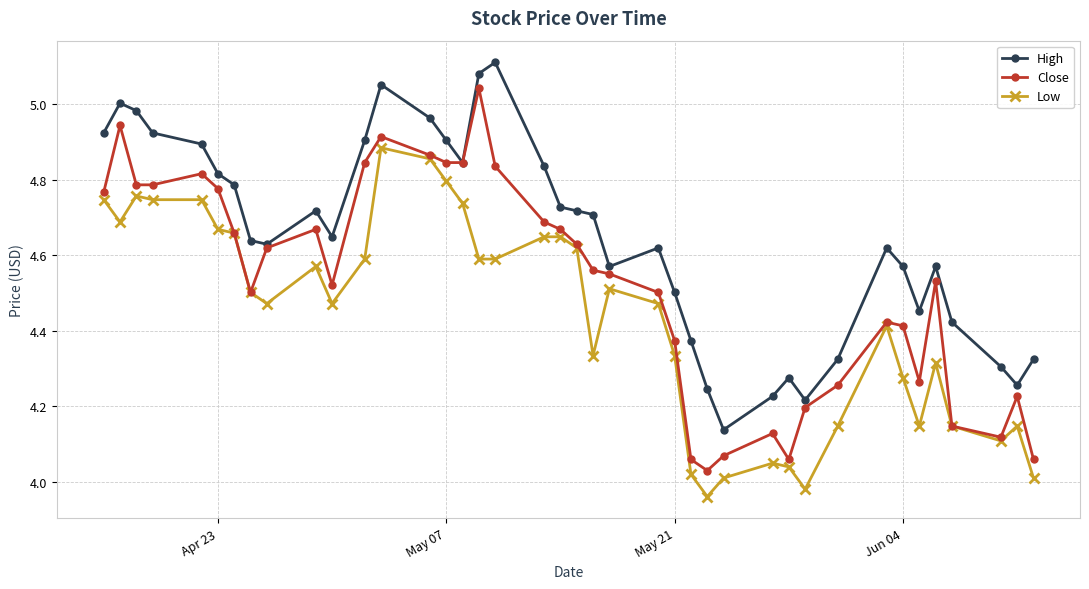

Count the number of categories in the chart.

40